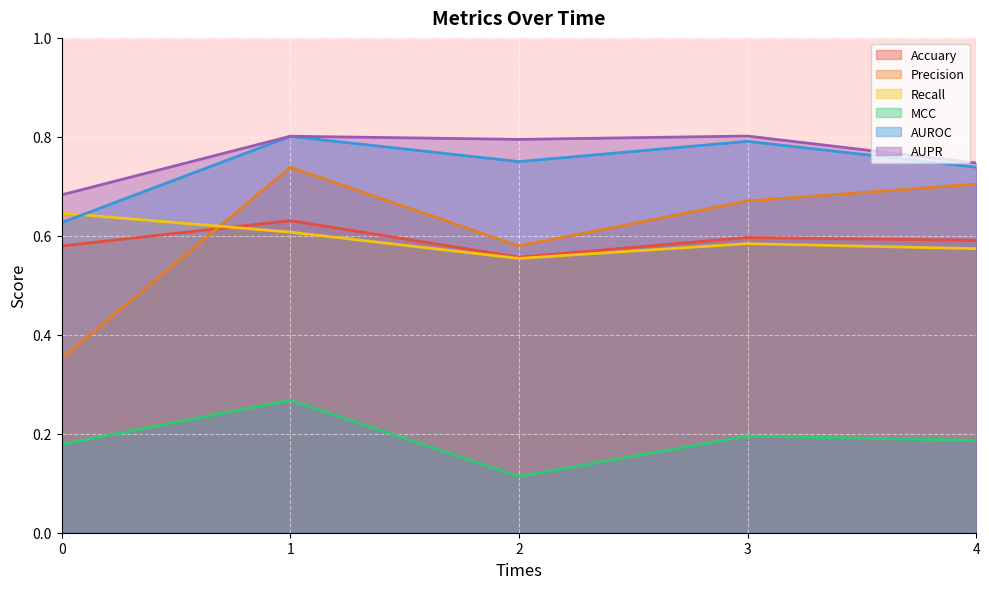

Rank the categories by AUROC value from lowest to highest.

0, 4, 2, 3, 1